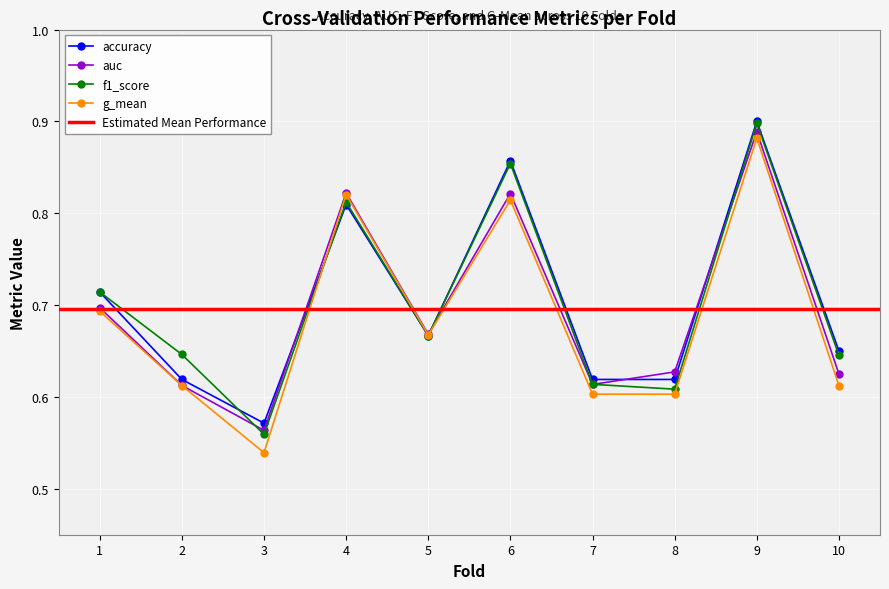

Is the value of f1_score at 6 greater than the value of accuracy at 7?

Yes